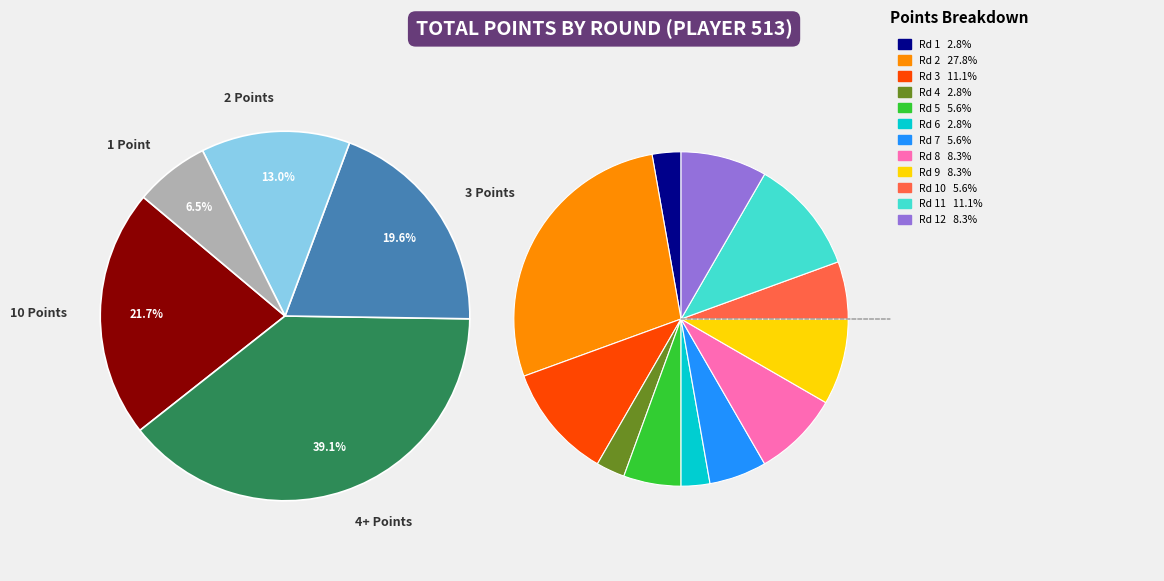

Is there any slice that represents more than half of the pie?

No